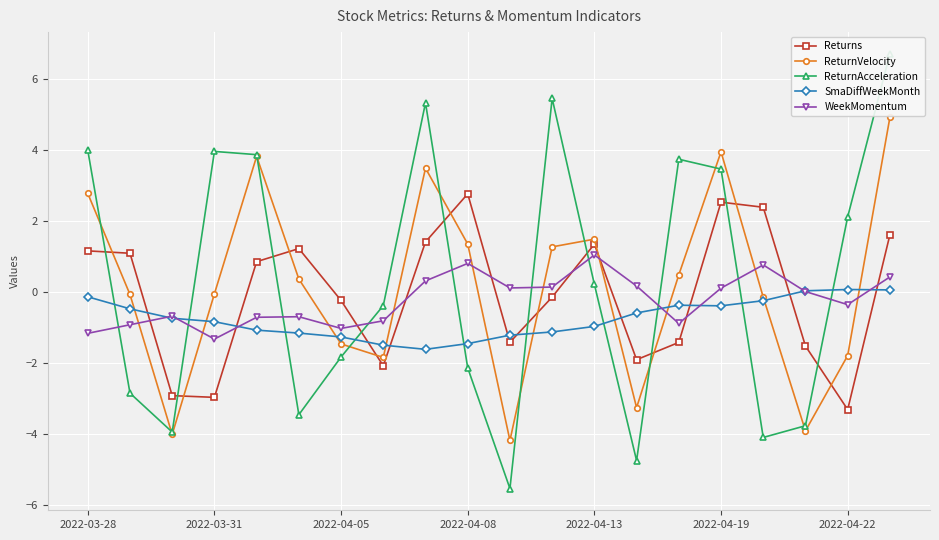

True or false: ReturnVelocity has a value of -1.1 at 7.

False